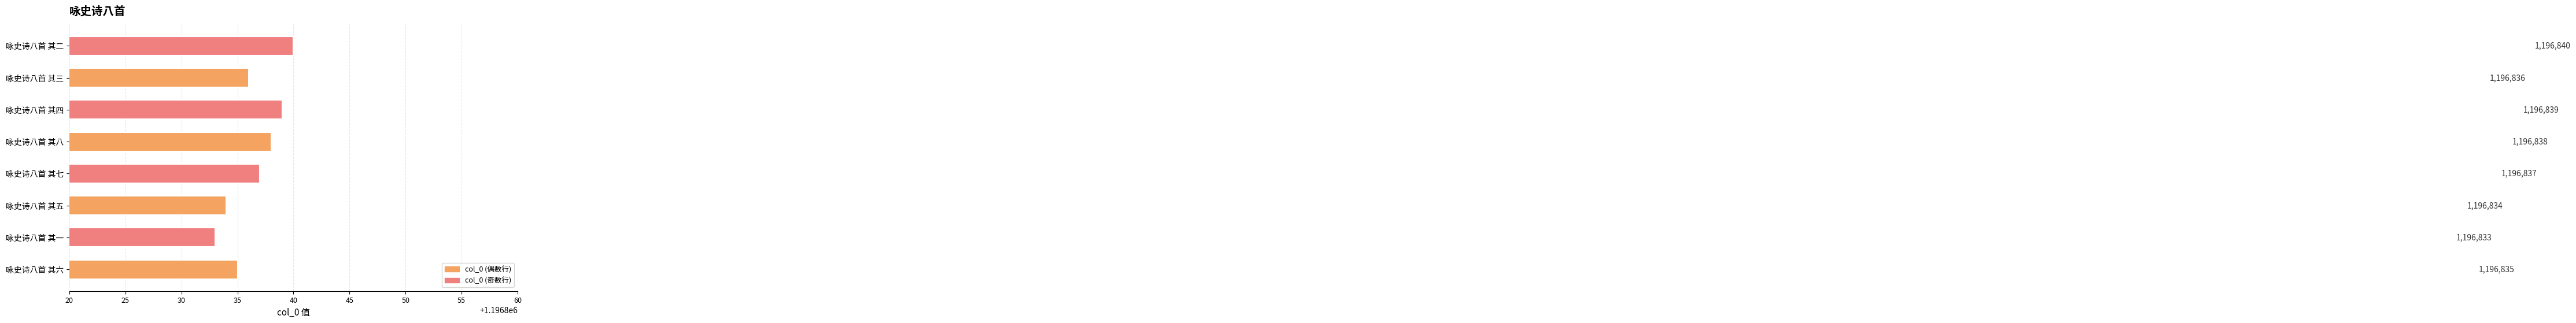

Reading bottom to top, transcribe all the data shown in this chart.

咏史诗八首 其六=1196835	咏史诗八首 其一=1196833	咏史诗八首 其五=1196834	咏史诗八首 其七=1196837	咏史诗八首 其八=1196838	咏史诗八首 其四=1196839	咏史诗八首 其三=1196836	咏史诗八首 其二=1196840